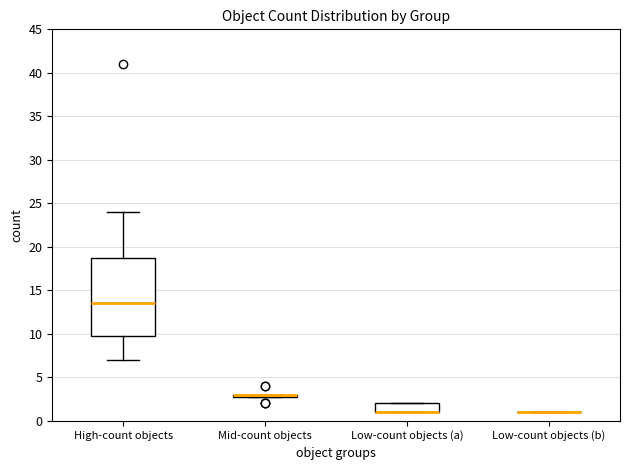

Where is the lower edge of the box for High-count objects on the y-axis? The values are not printed on the chart, so give them approximately, as read against the axis.

10.0